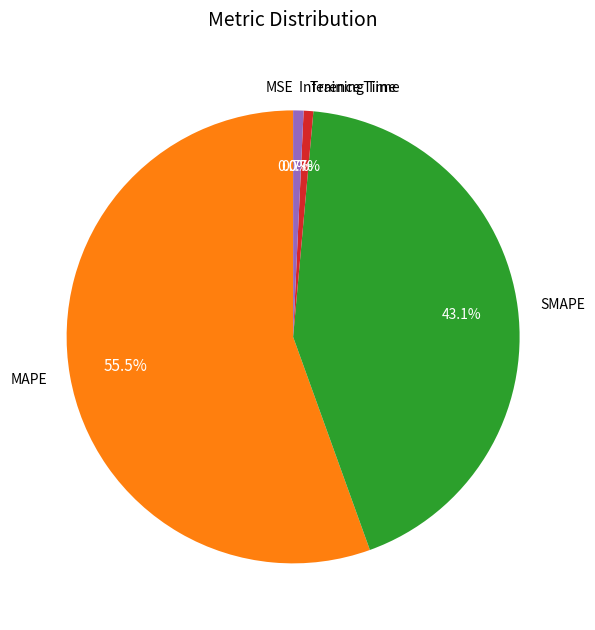

Which category has the biggest portion of the pie?

MAPE